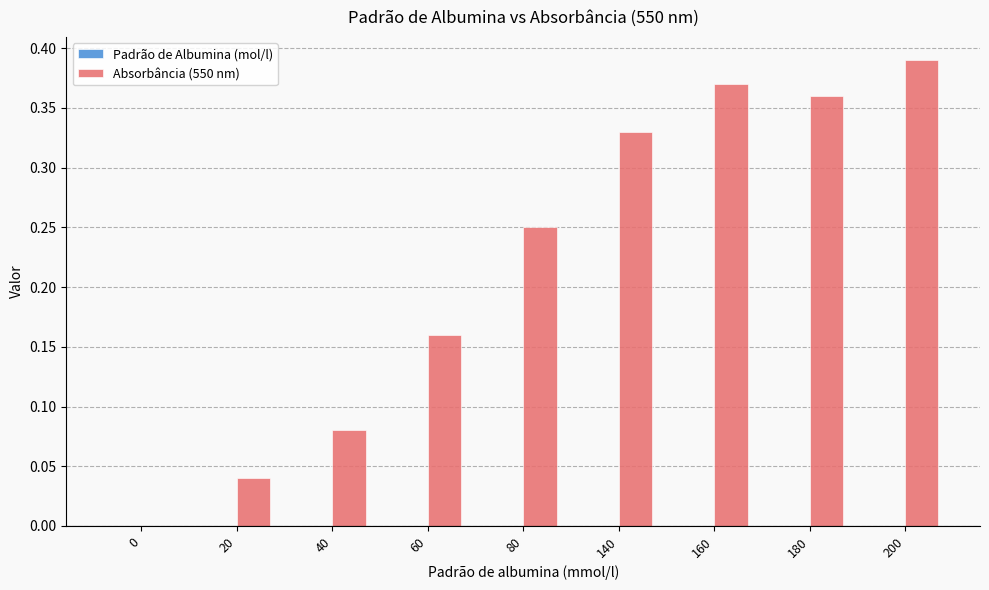

How many groups of bars are there?

9